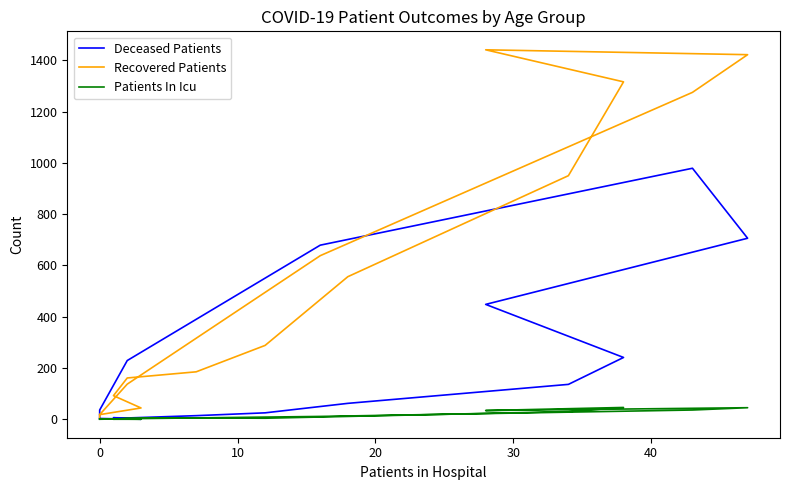

What is the total value across all series at 0?

44